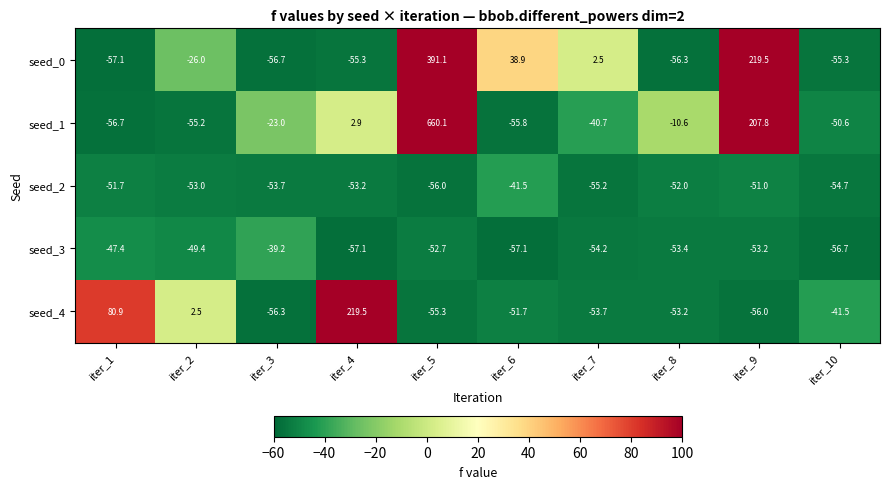

Which series changed the most between iter_1 and iter_8?

seed_4